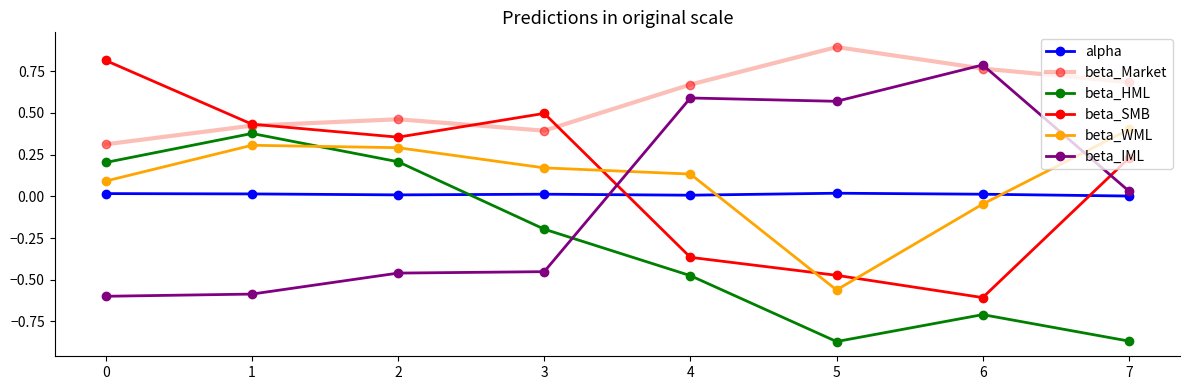

Which series has the largest total across all categories?

beta_Market